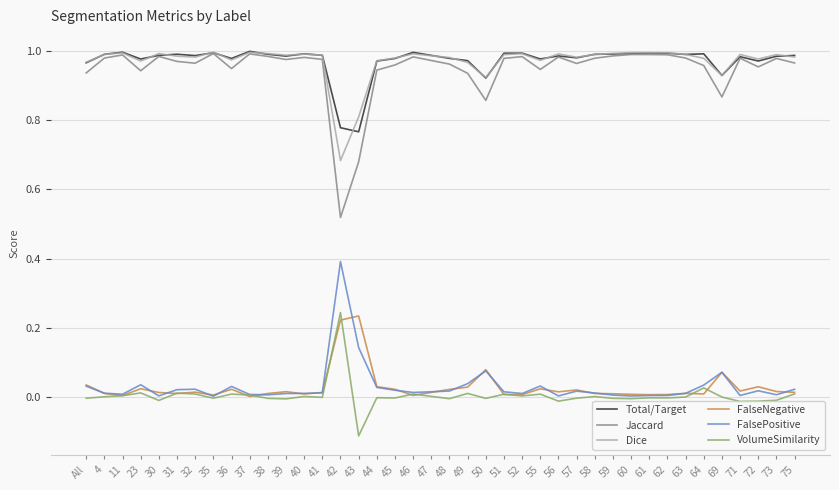

True or false: FalseNegative and Jaccard cross at least once.

False